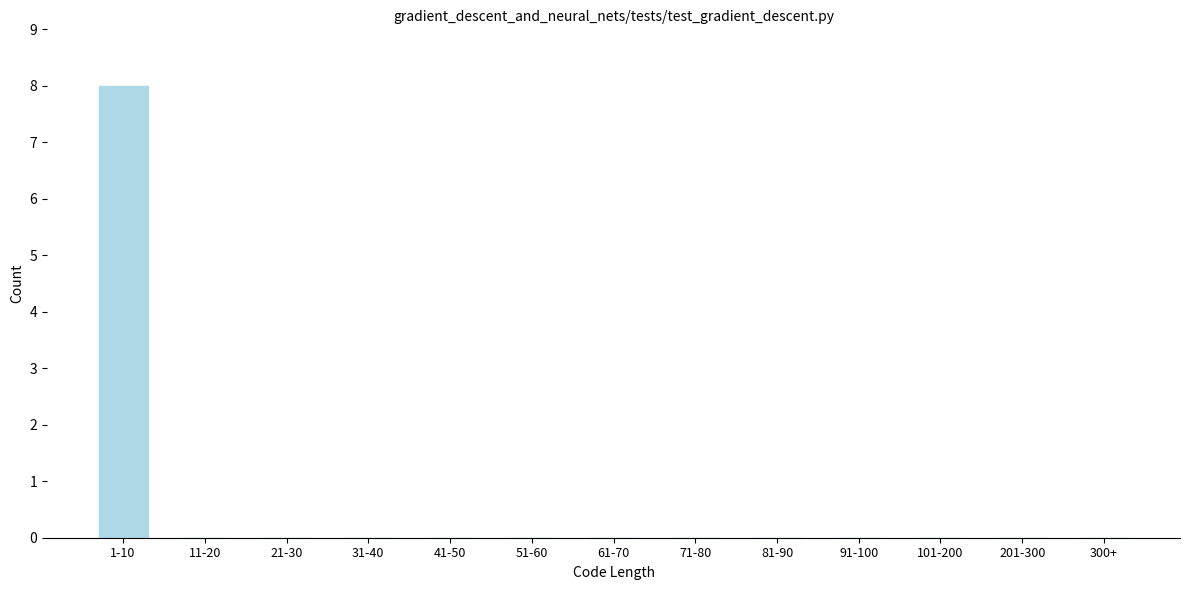

Reading left to right, list all the values displayed in this chart.

1-10=8	11-20=0	21-30=0	31-40=0	41-50=0	51-60=0	61-70=0	71-80=0	81-90=0	91-100=0	101-200=0	201-300=0	300+=0